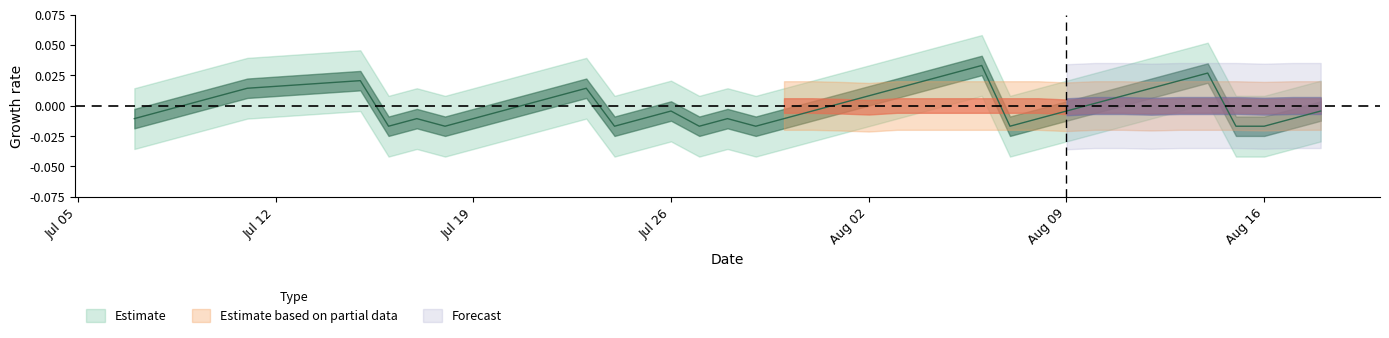

Count the number of categories in the chart.

40